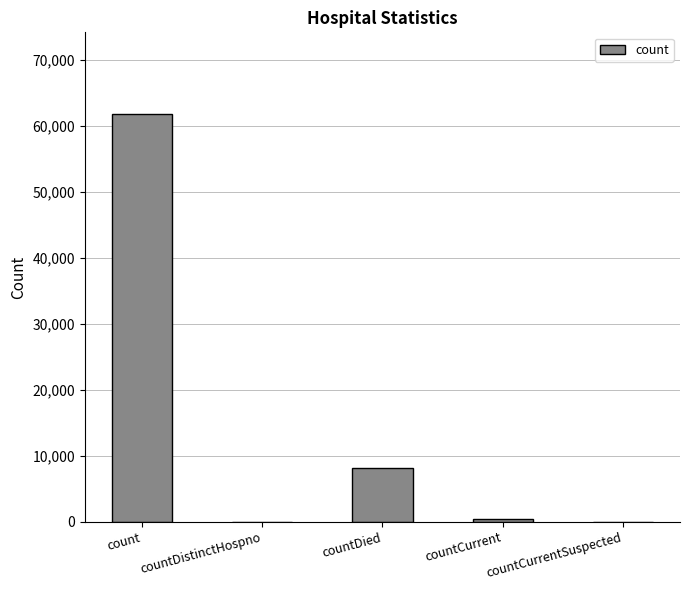

What is the difference between the values at countCurrentSuspected and countDied?

8116